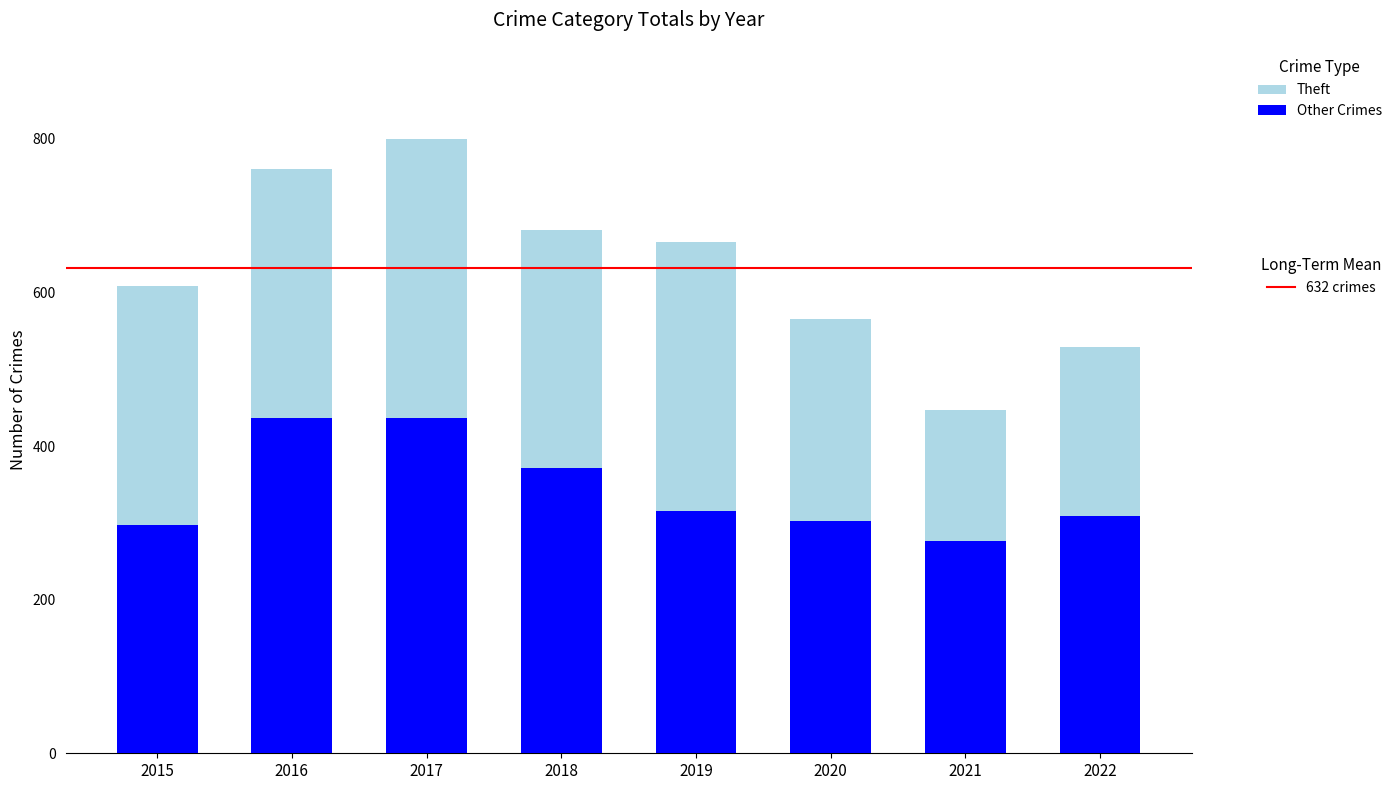

At which category is the sum across all series the highest?

2017